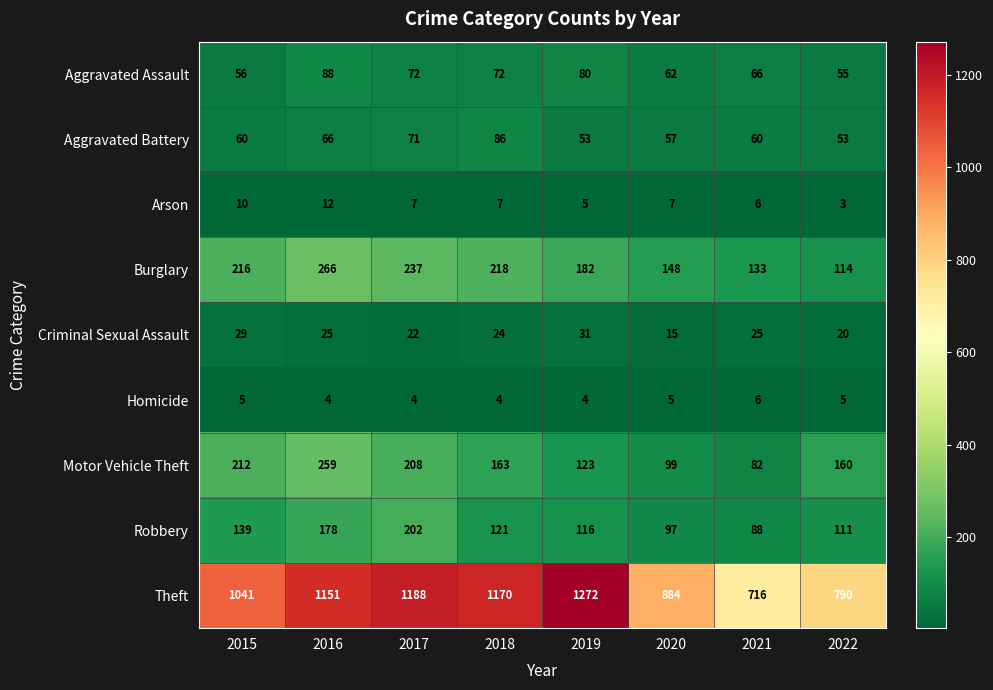

What is the difference between the second highest and second lowest values in the Criminal Sexual Assault series?

9